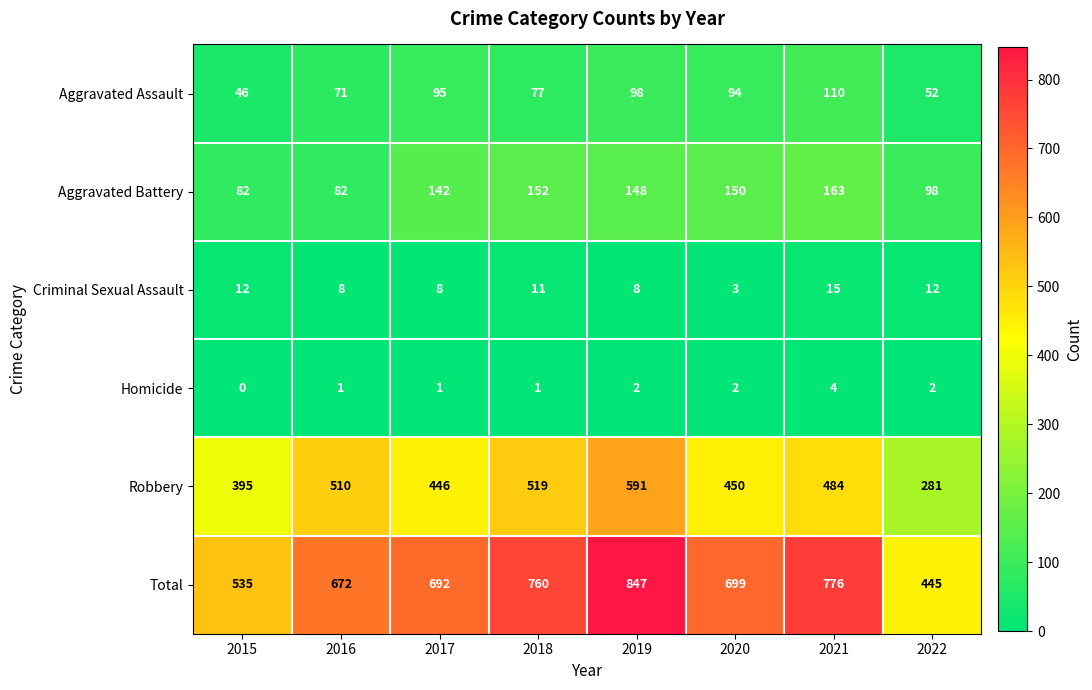

Count the number of data series in this chart.

6